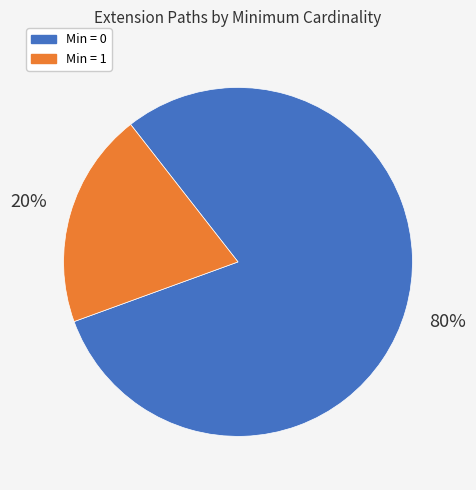

To the nearest percent, what is the difference between the largest and smallest slice percentages?

60%